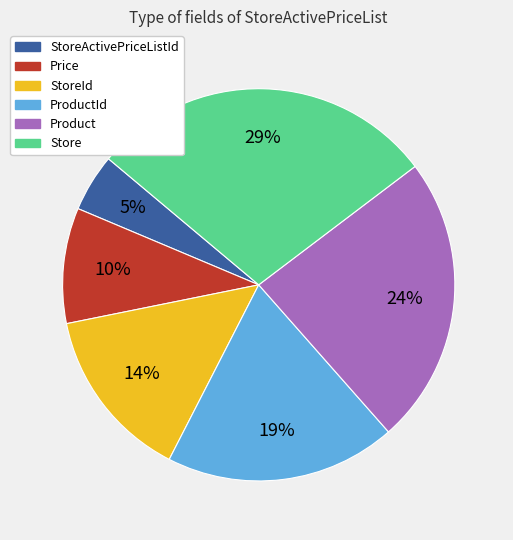

Does any single category account for the majority?

No